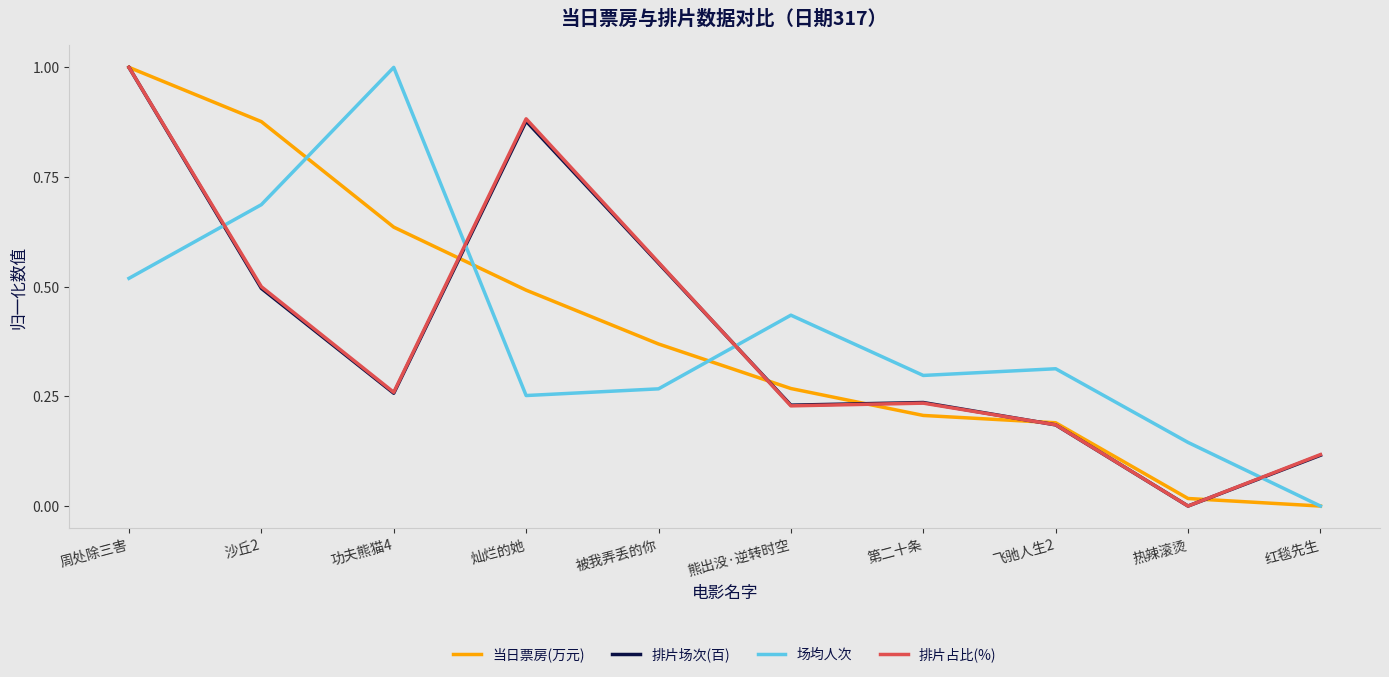

At which category is the sum across all series the highest?

周处除三害